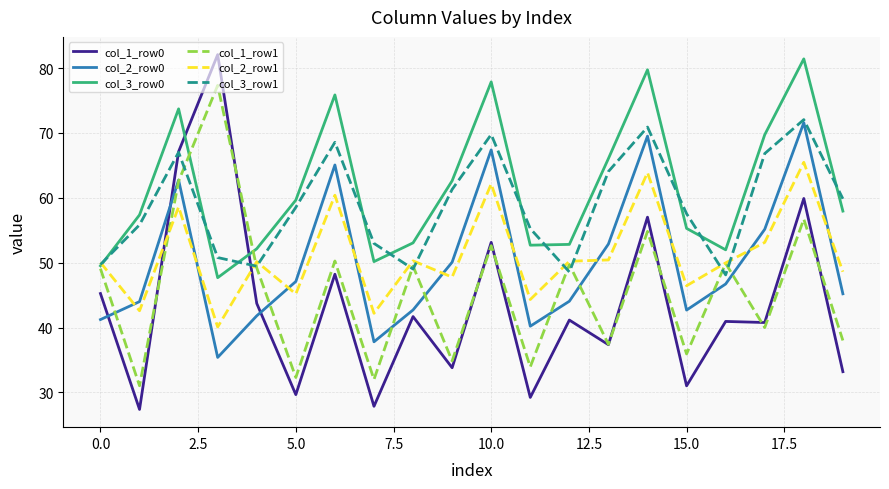

Which series has the widest spread of values?

col_1_row0